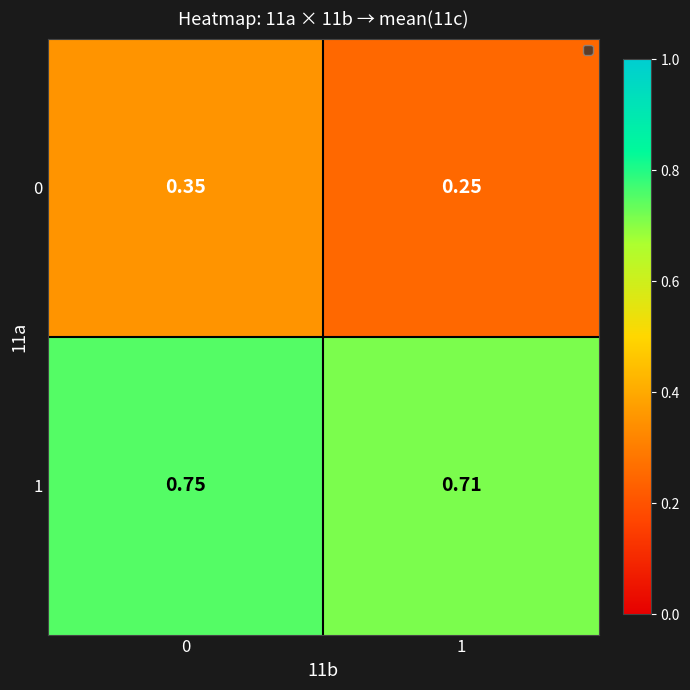

Rank the series by their average value, from highest to lowest.

1, 0